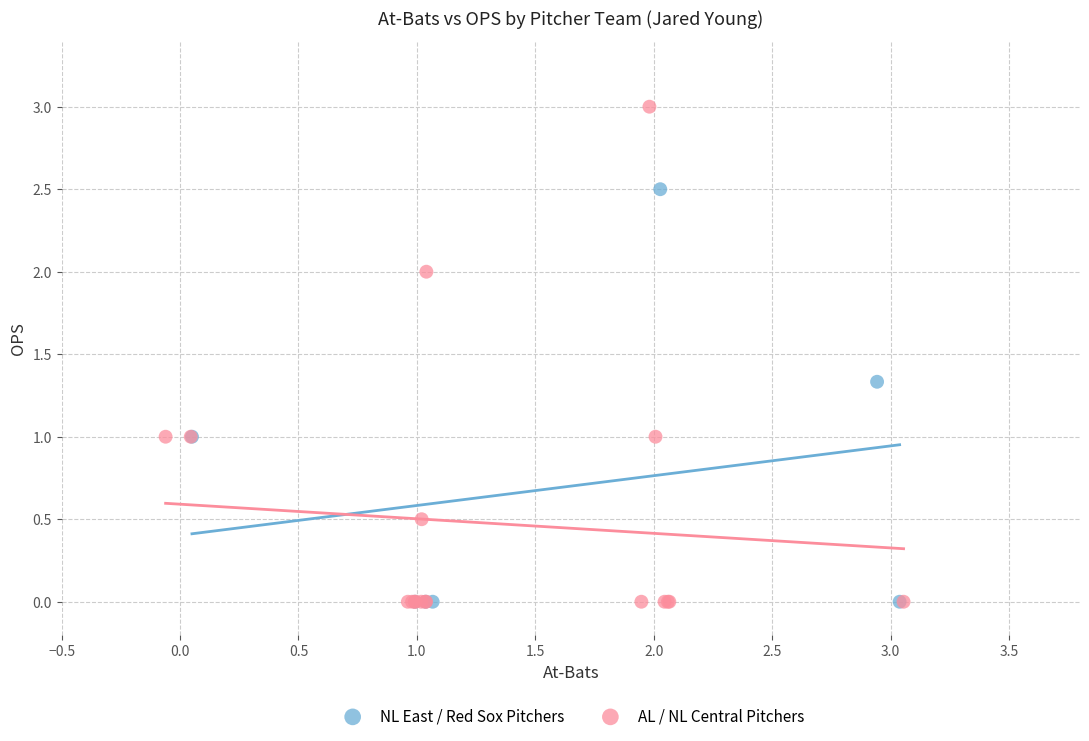

Which series has the widest spread of Y values?

AL / NL Central Pitchers